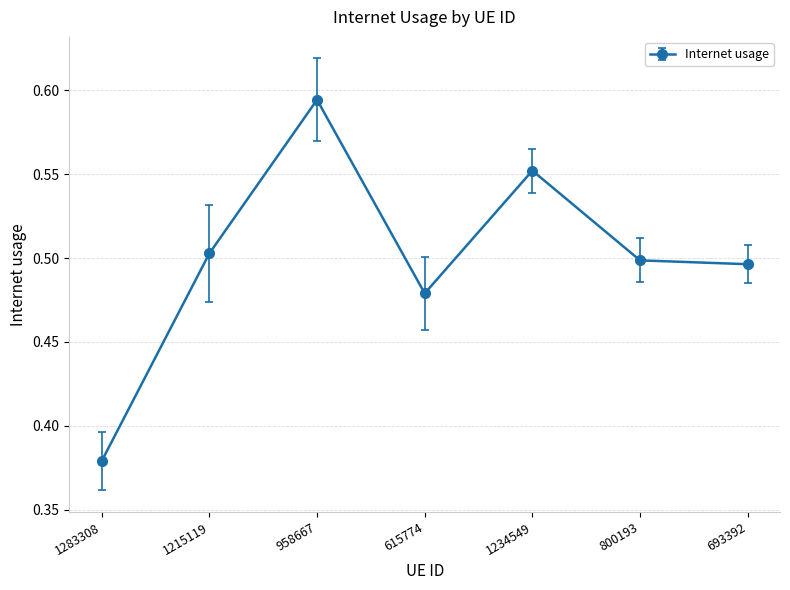

What is the label of the 3rd point from the left?

958667